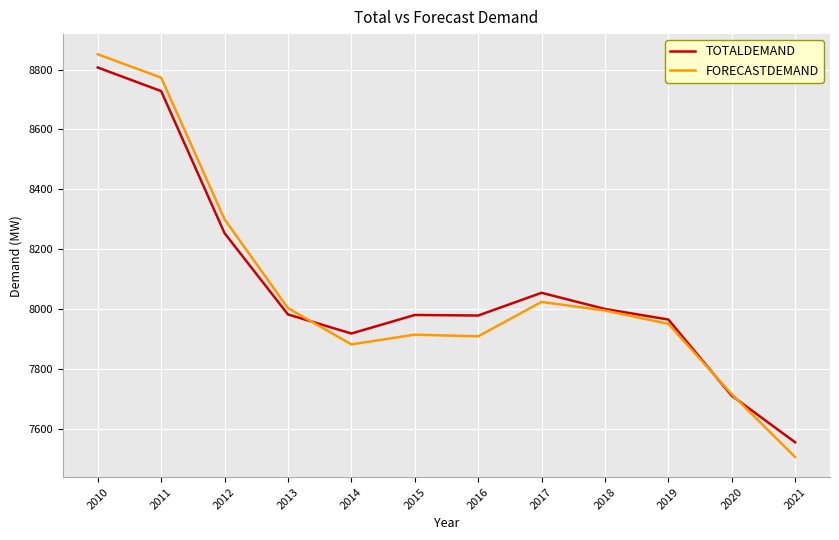

Does the chart display data point markers on the line(s)?

No